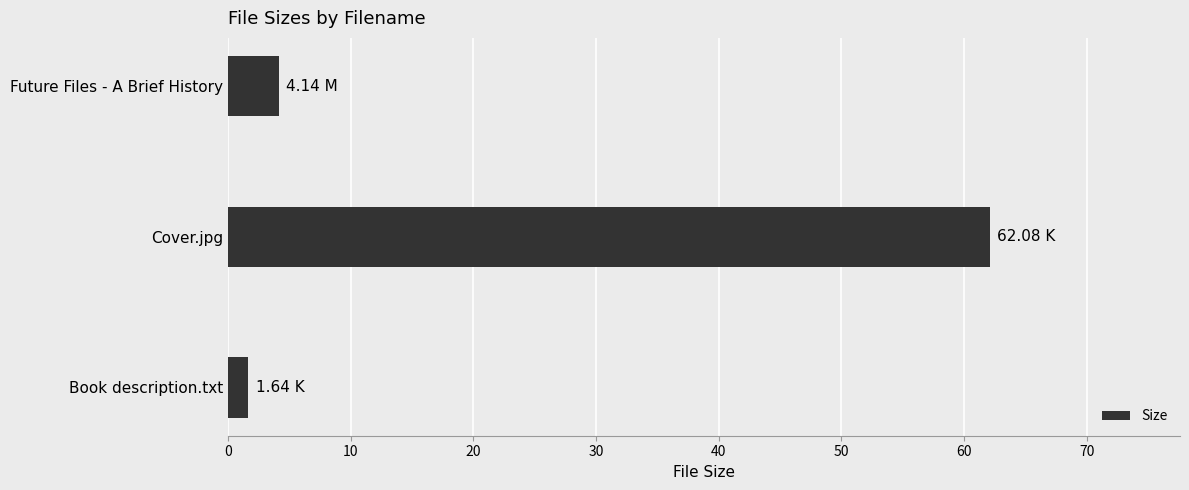

Where is the data nearest to the value 31?

Future Files - A Brief History